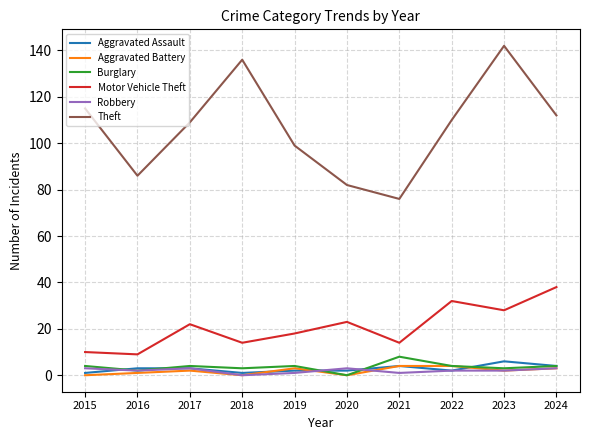

The Motor Vehicle Theft series shows 15 at 2017. True or false?

False